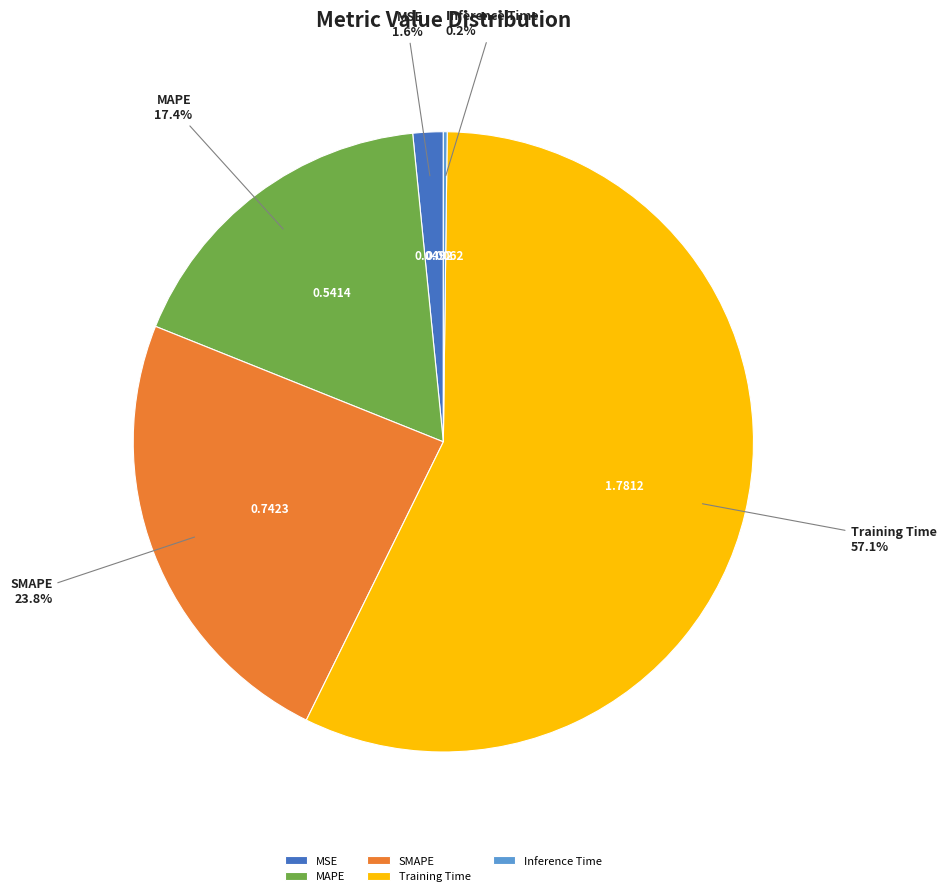

Is the sum of SMAPE and Training Time greater than half?

Yes